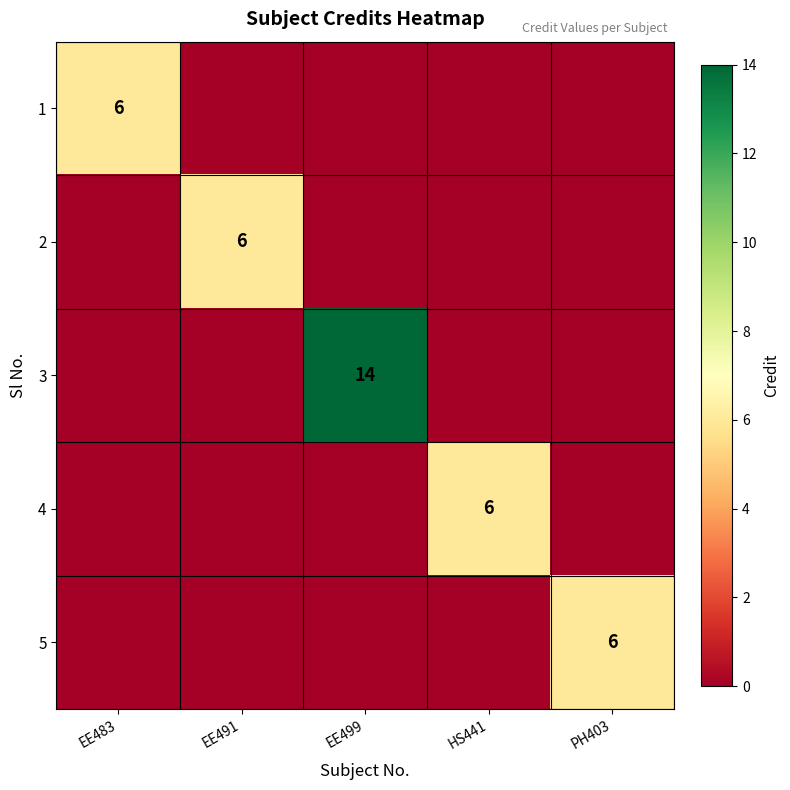

Which has a higher value, PH403 or HS441?

PH403